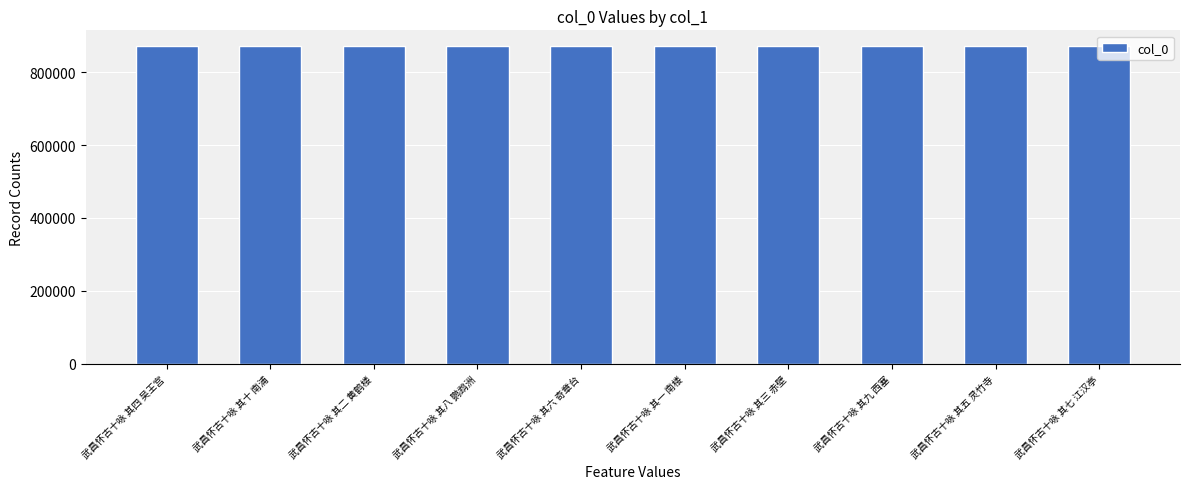

What is the sum of all values?

8711715